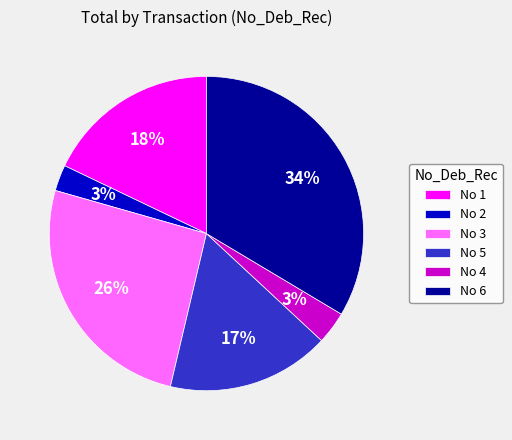

Is there a majority slice in this chart?

No